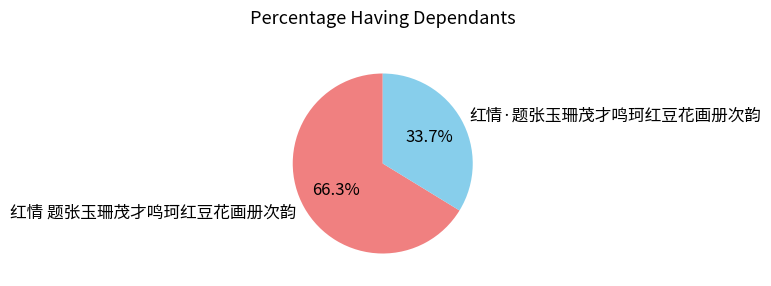

Is there a majority slice in this chart?

Yes